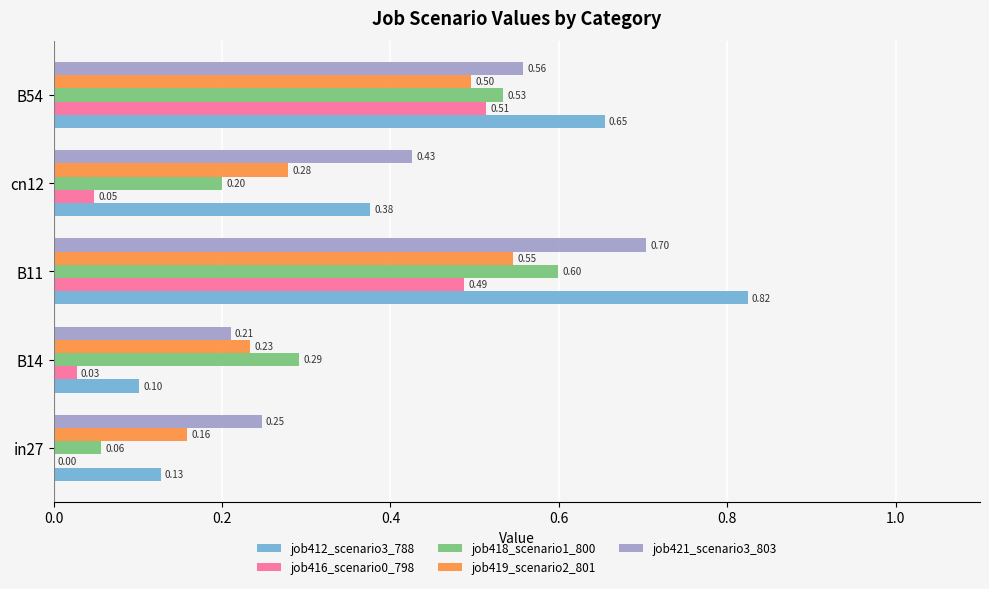

Between in27 and B54, which series saw the biggest shift?

job412_scenario3_788